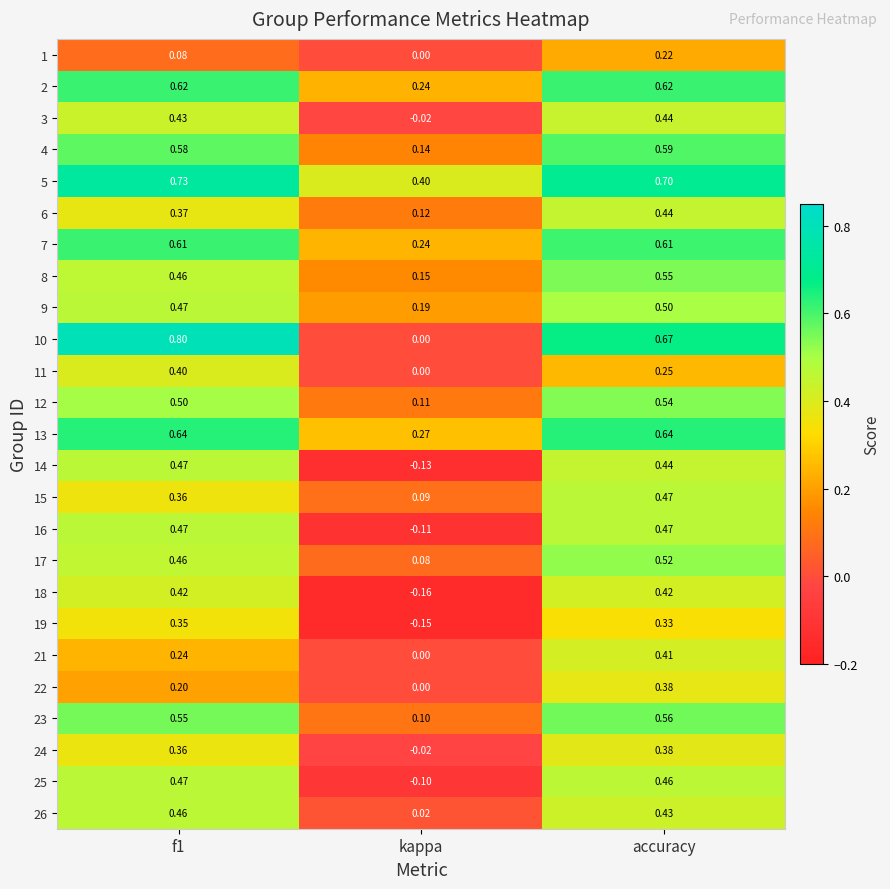

At which category is the sum across all series the highest?

accuracy